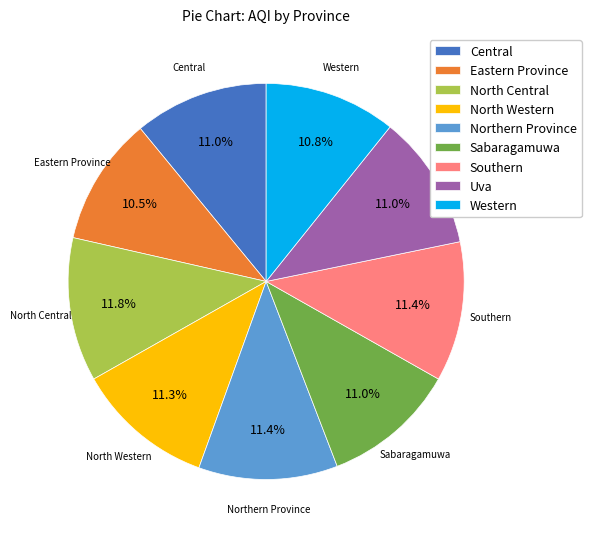

What portion of the pie excludes Uva?

89.0%